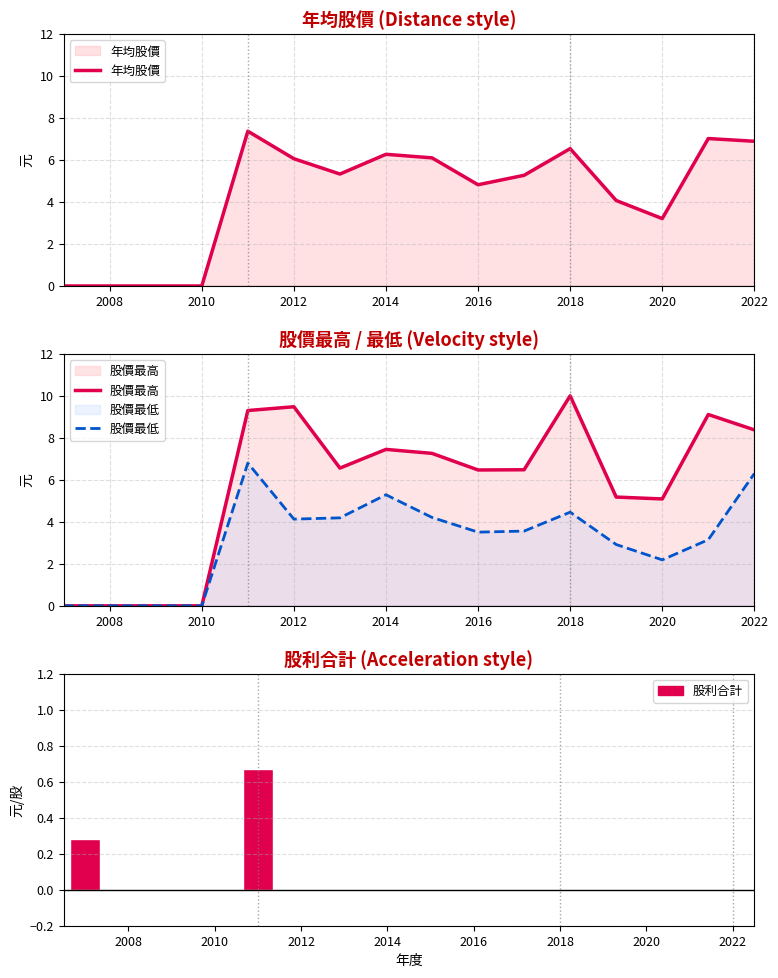

At how many categories does at least one series exceed 9?

4